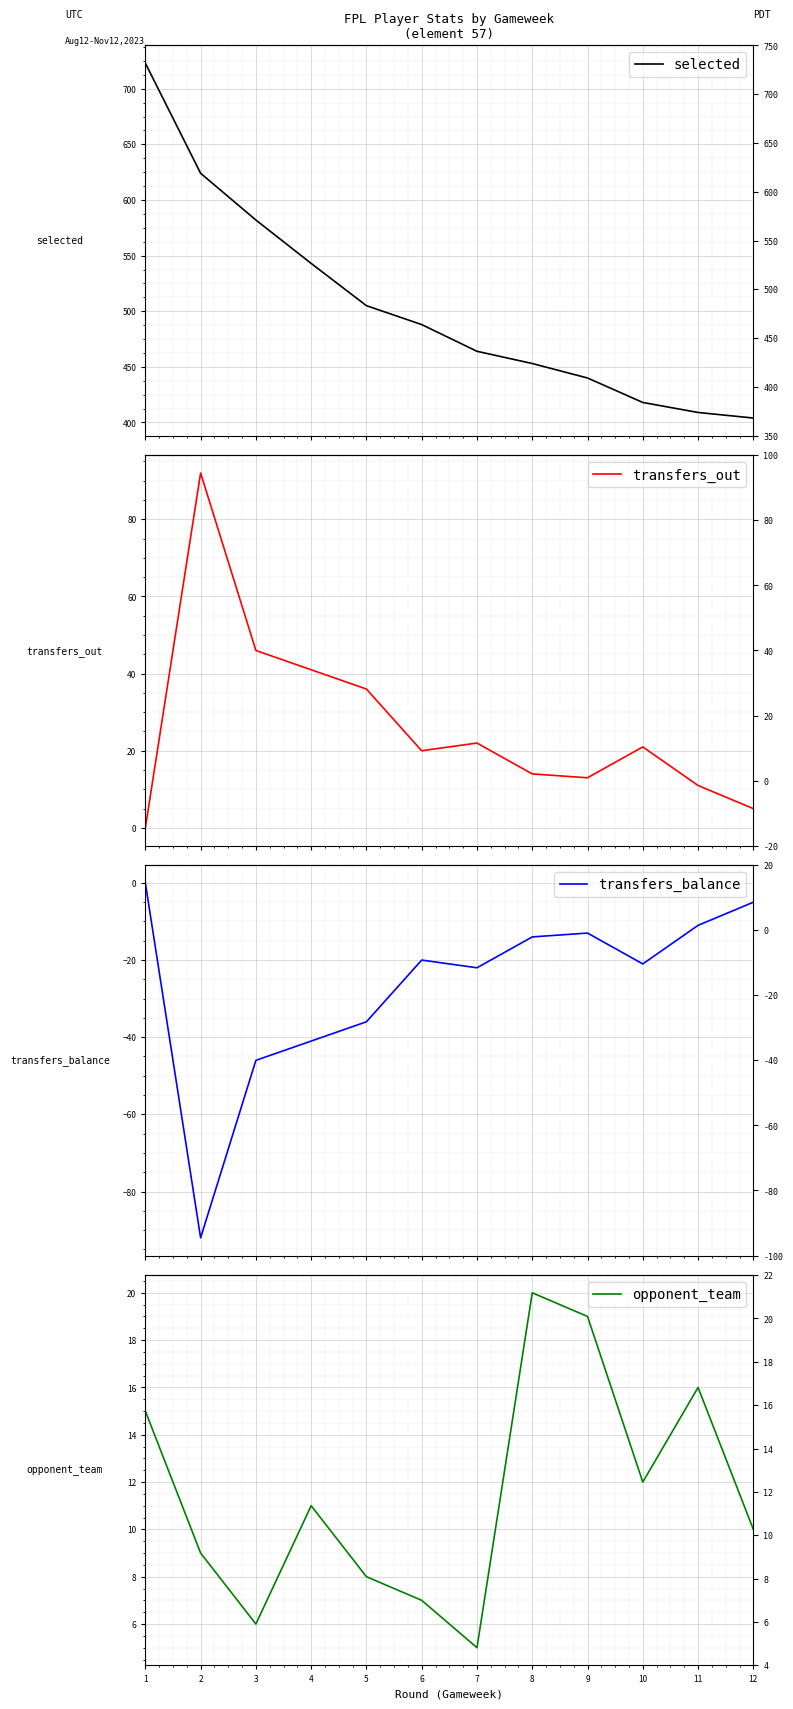

How many lines are shown in the chart?

4